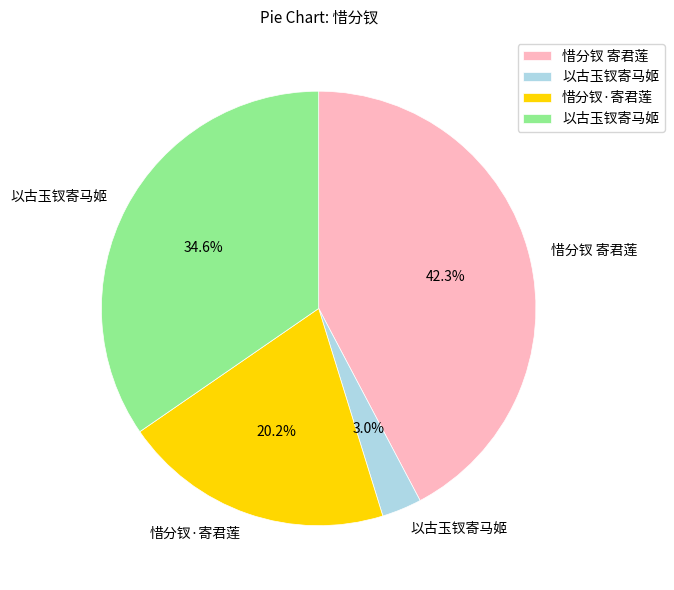

Does any single category account for the majority?

No